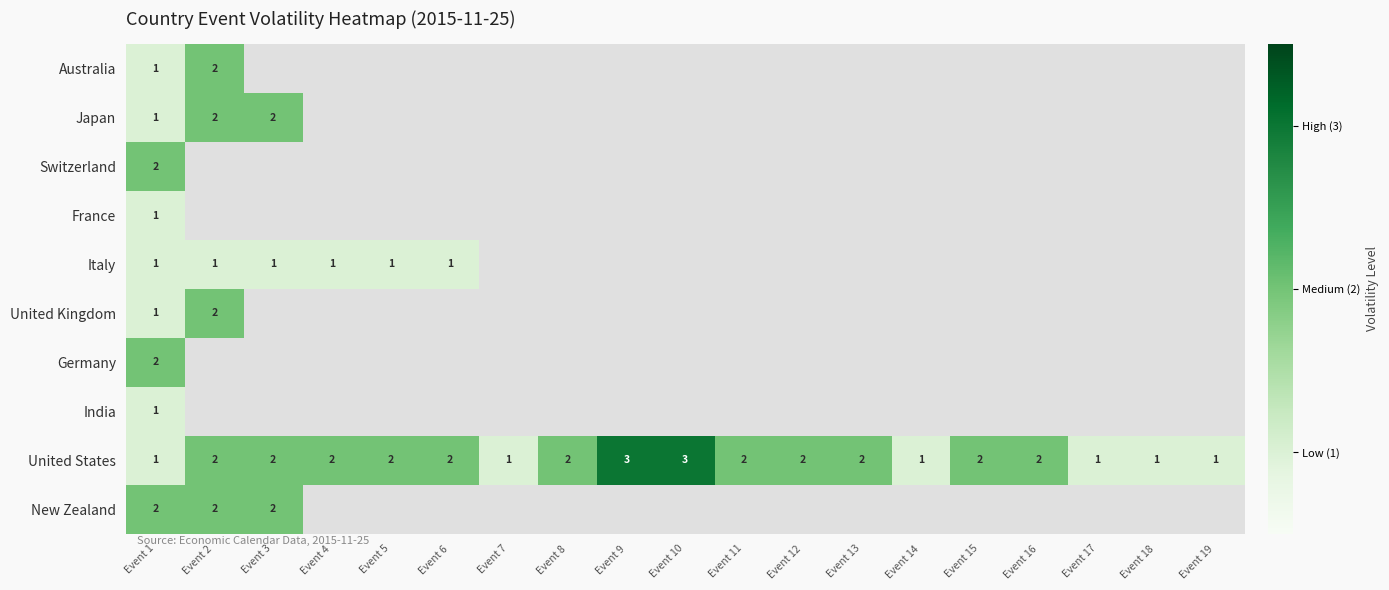

True or false: United States has a value of 2 at Event 12.

True